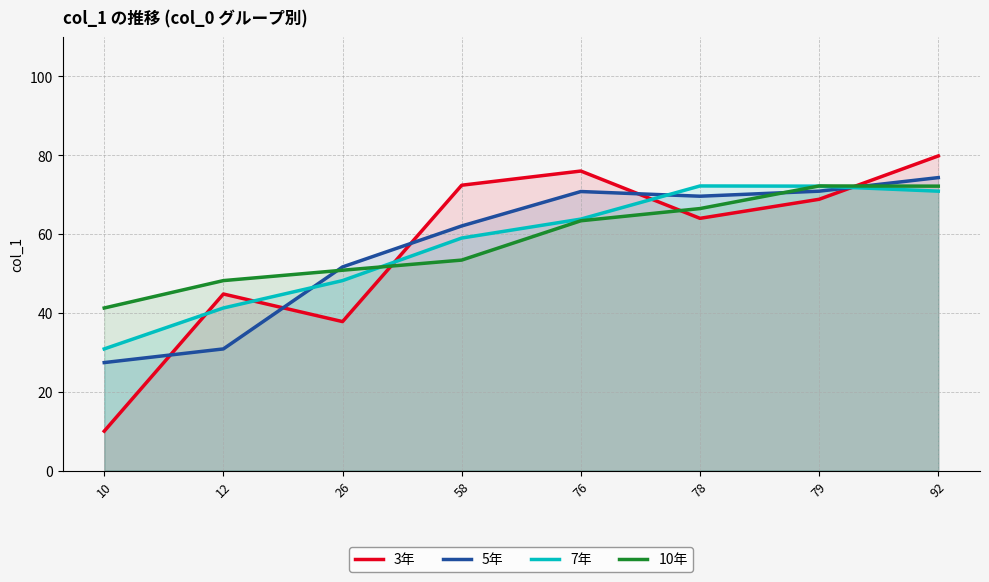

Which series changed the most between 76 and 79?

10年